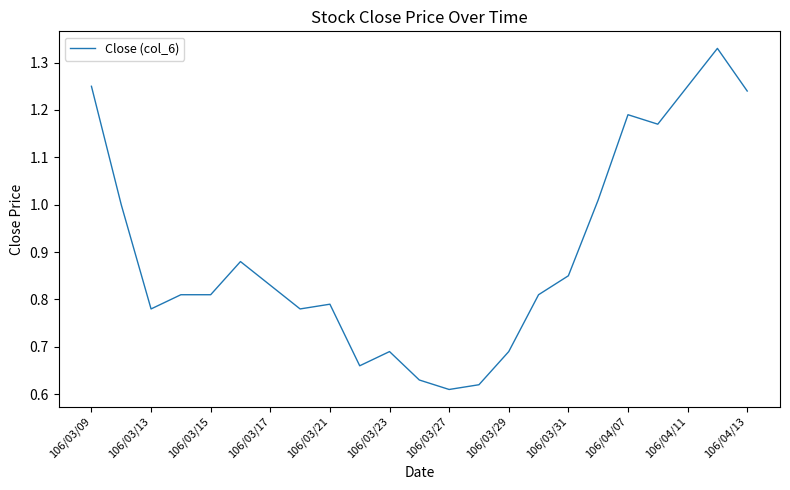

Does the chart have visible grid lines?

No